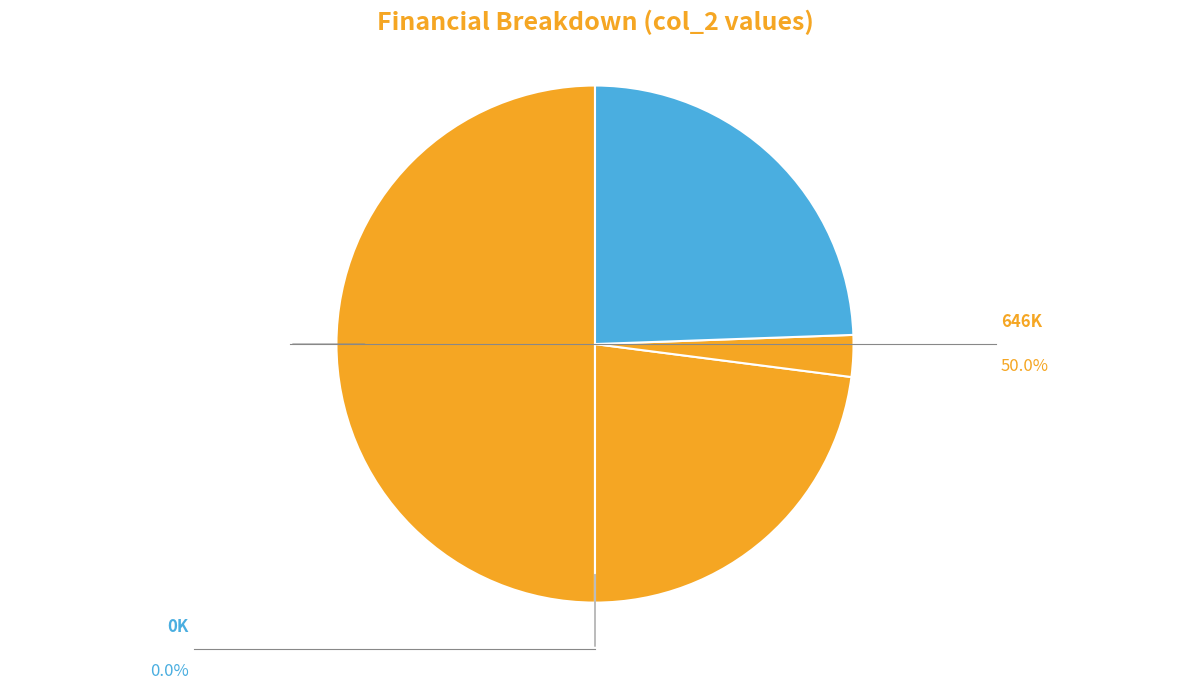

How many segments does this pie chart have?

5